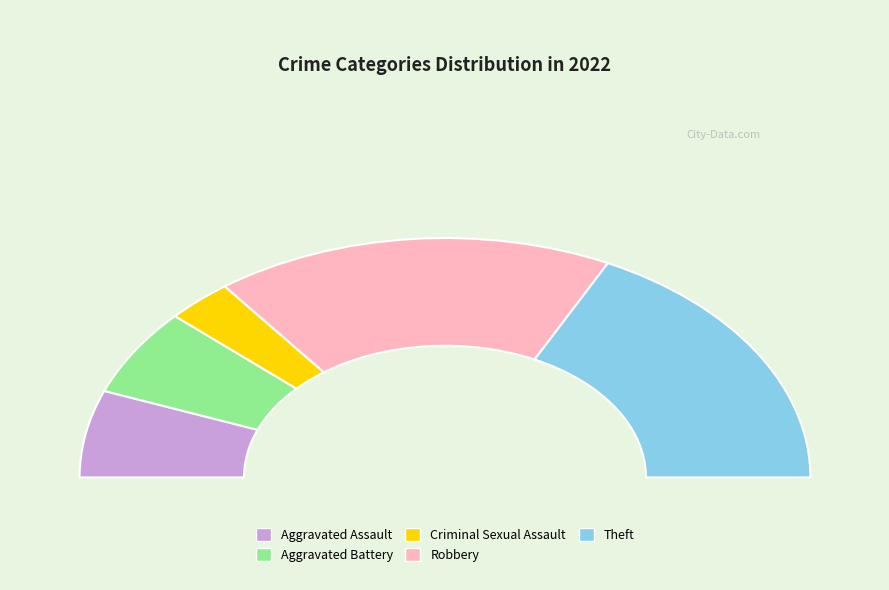

To the nearest percent, what is the difference between the Aggravated Assault and Criminal Sexual Assault slice percentages?

6%